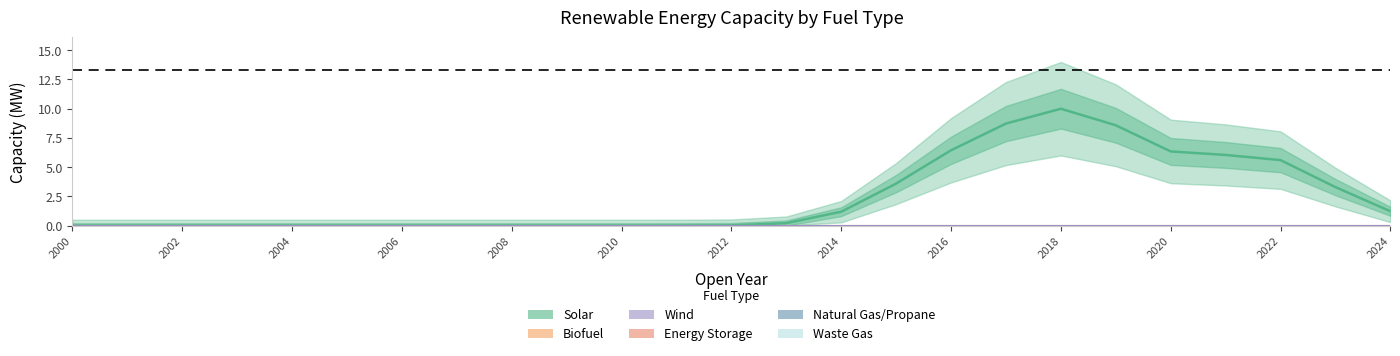

True or false: Biofuel has more than 2 points higher than both neighbors.

False